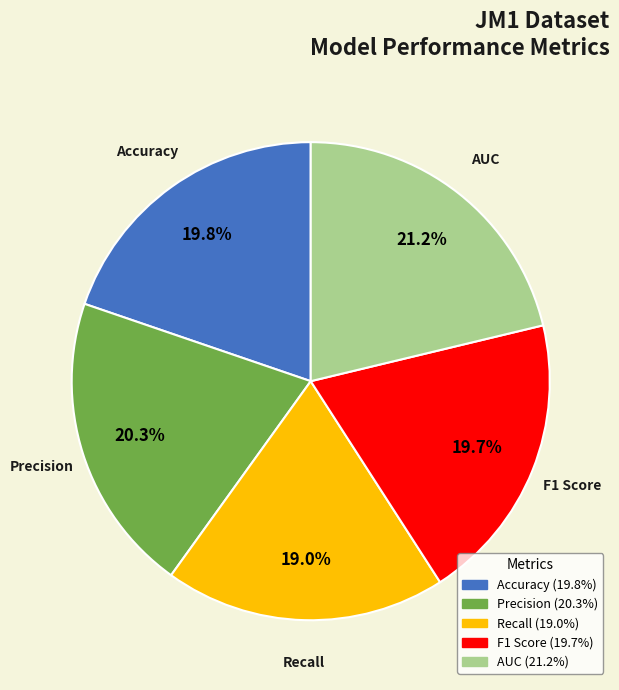

Does Recall represent more than half of the total?

No